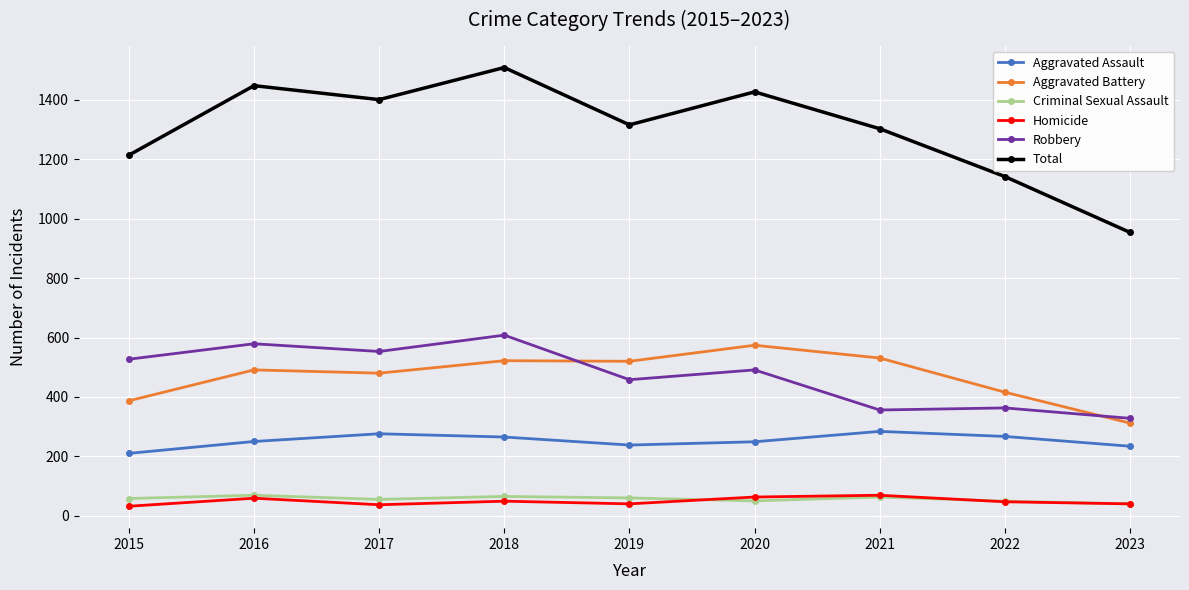

True or false: Criminal Sexual Assault has more than 1 points higher than both neighbors.

True